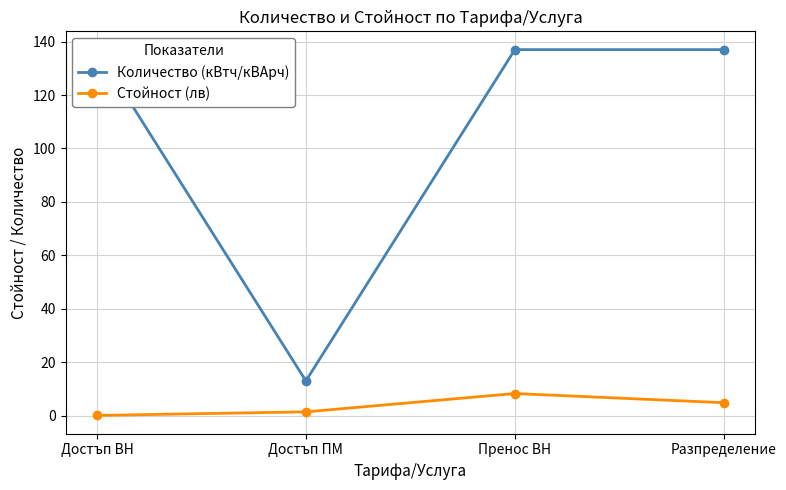

How many values in the Количество (кВтч/кВАрч) series are below 137?

1